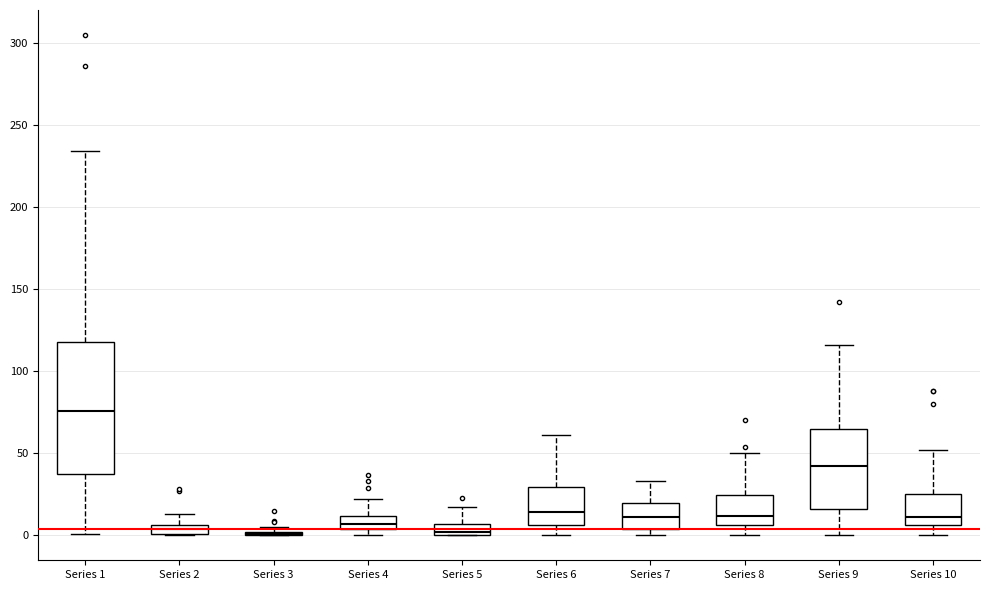

Where is the lower edge of the box for Series 4 on the y-axis? The values are not printed on the chart, so give them approximately, as read against the axis.

5